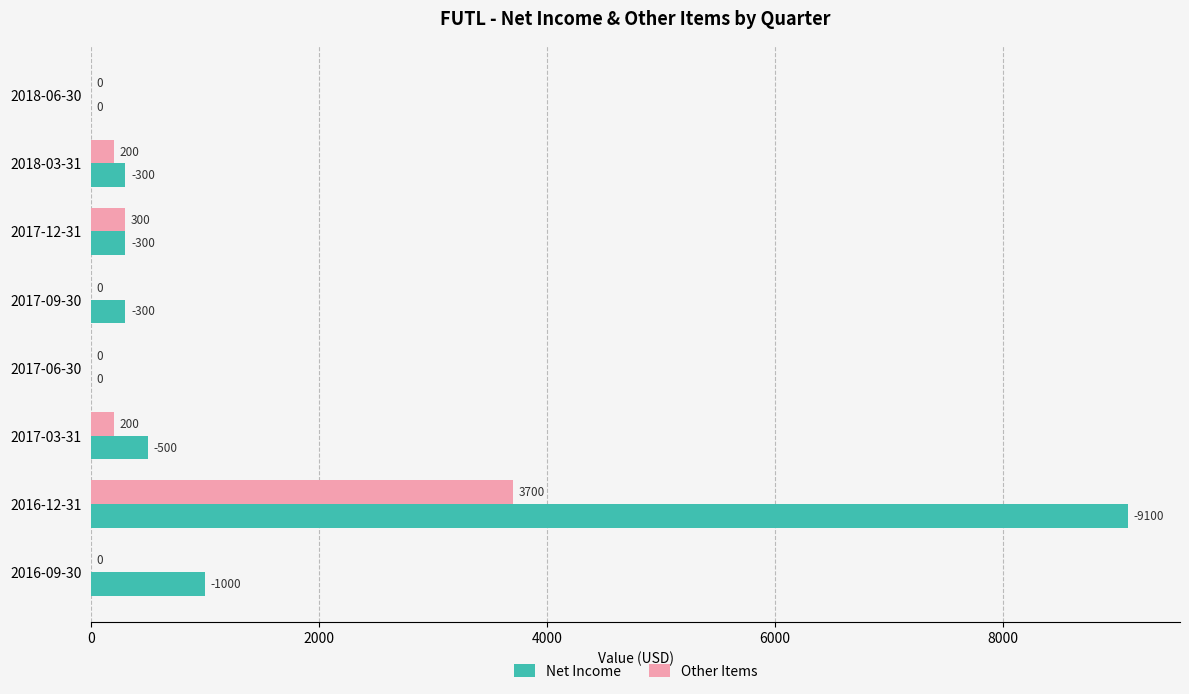

What is the sum of the Net Income values at 2016-12-31 and 2017-09-30?

9400